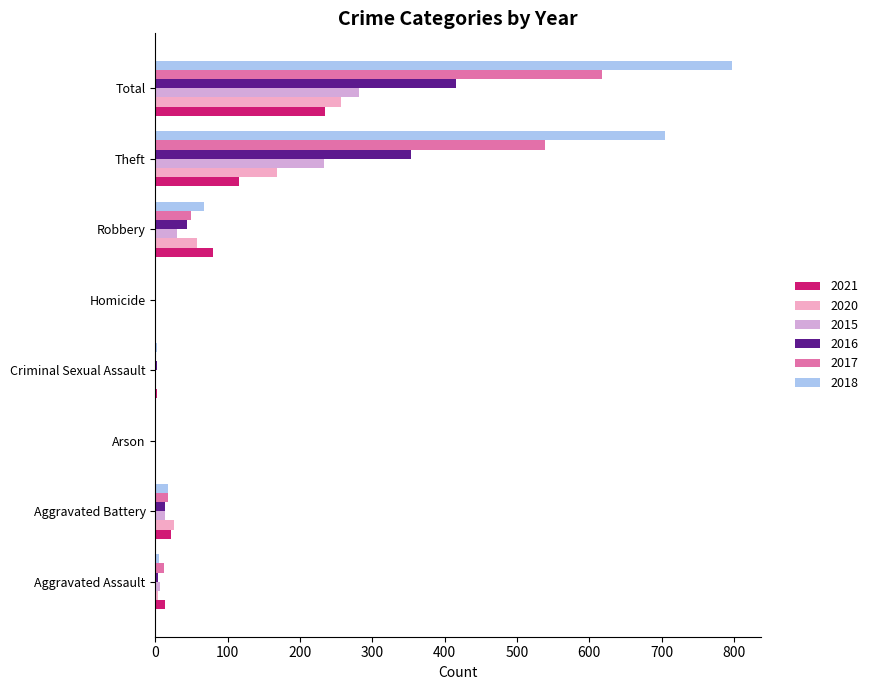

Is the value of 2015 at Arson greater than the value of 2021 at Total?

No